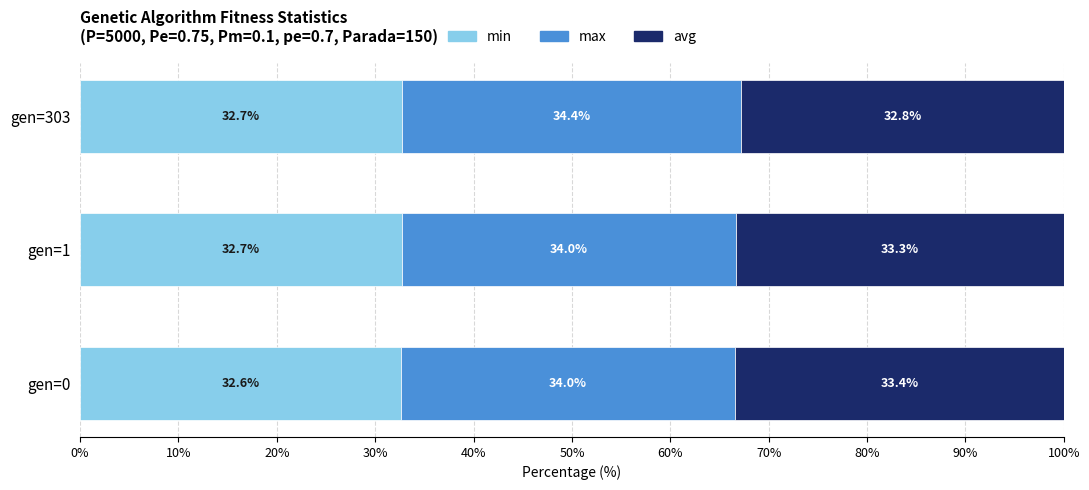

At which label is min closest to 32?

gen=0